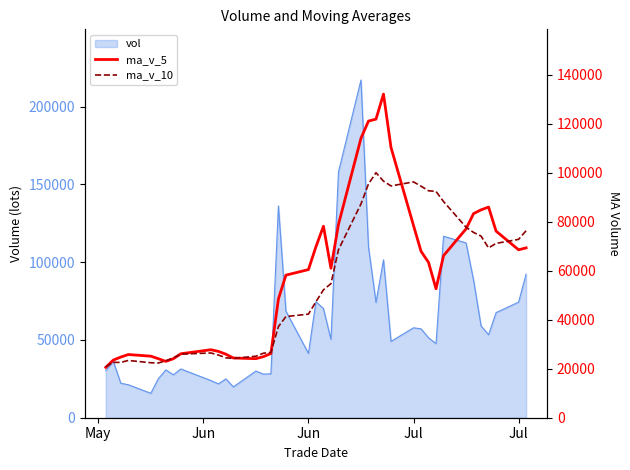

What is the maximum value shown in the chart?

132040.4